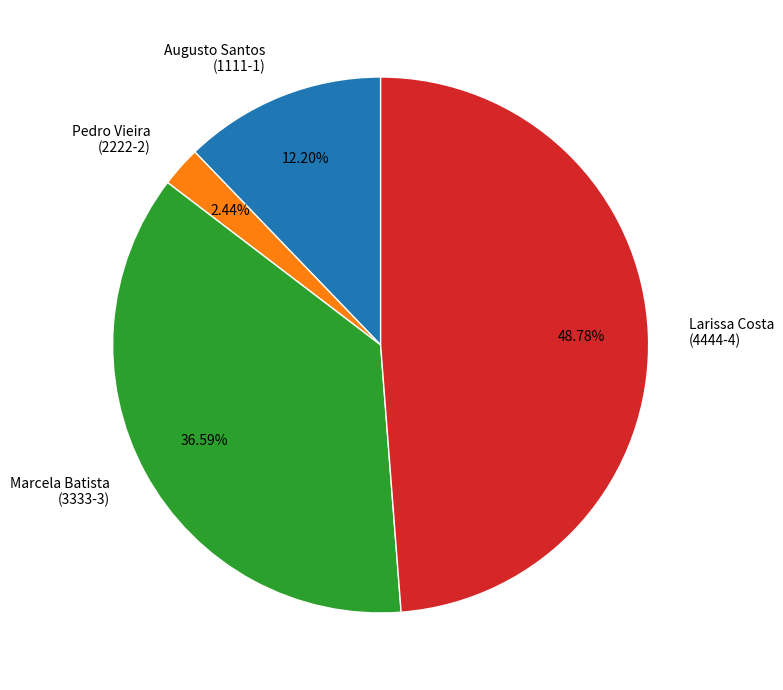

How many segments does this pie chart have?

4